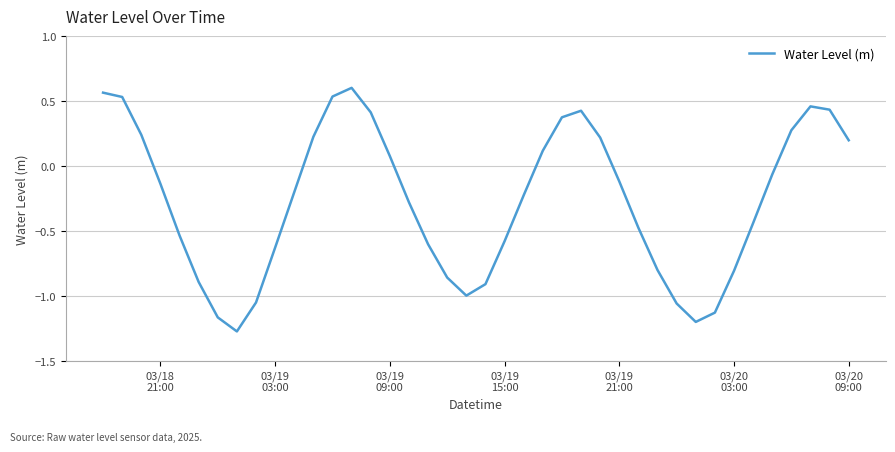

What is the difference between the maximum and minimum values?

1.9